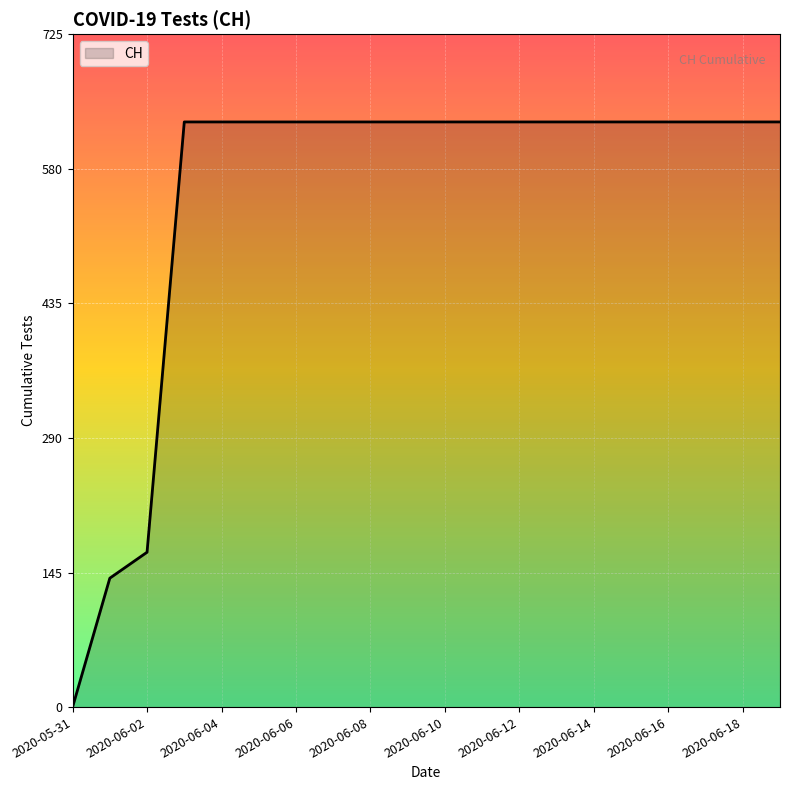

What is the difference between the maximum and minimum values?

631